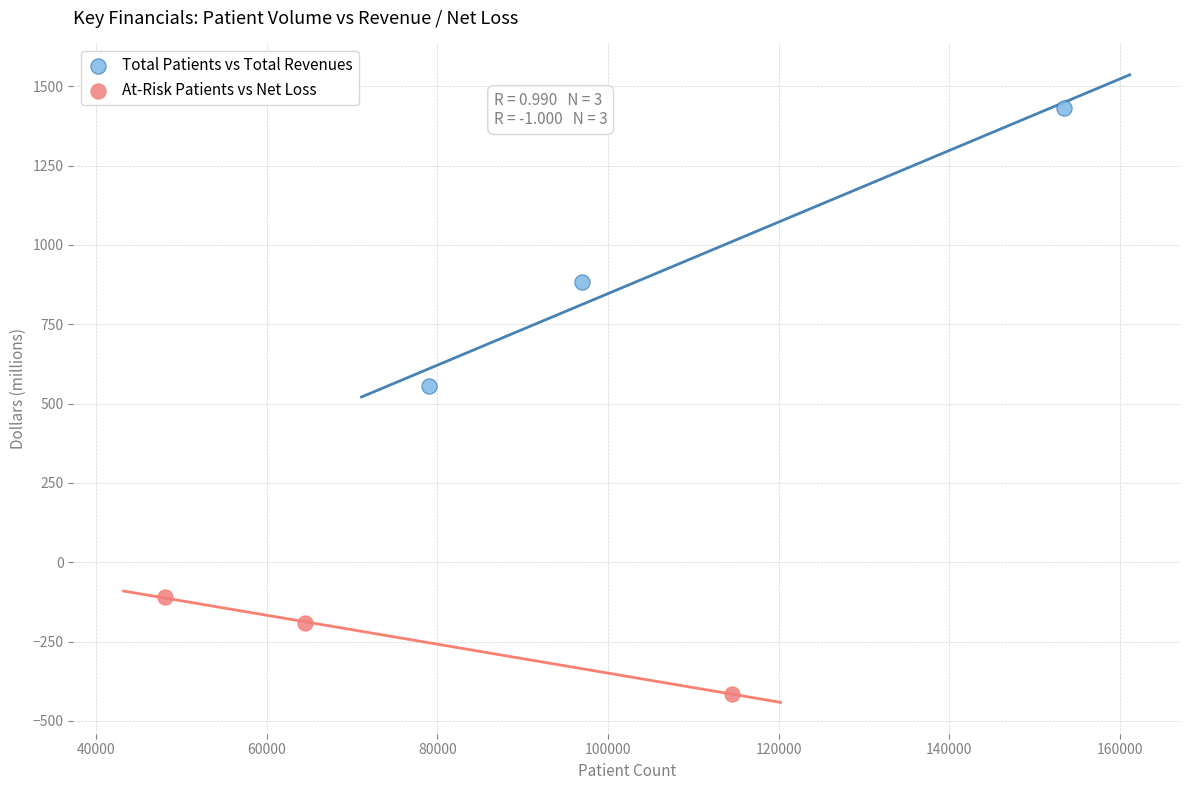

What are all the series names shown in the legend?

Total Patients vs Total Revenues, At-Risk Patients vs Net Loss